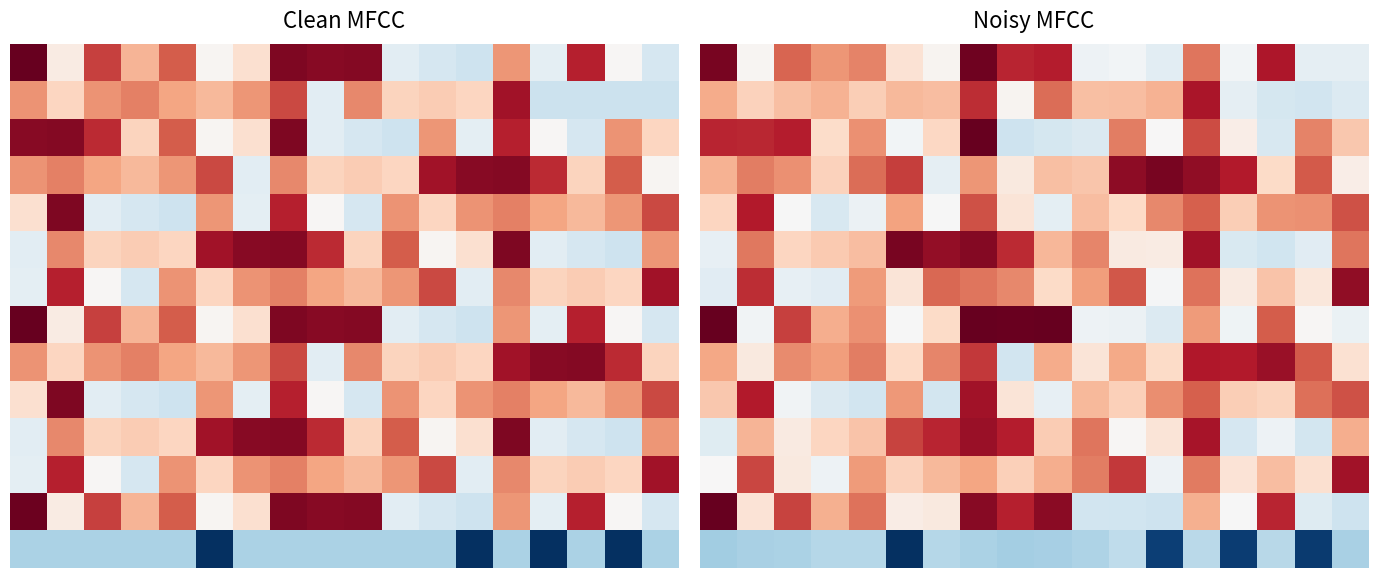

What is the smallest value displayed?

-84.3